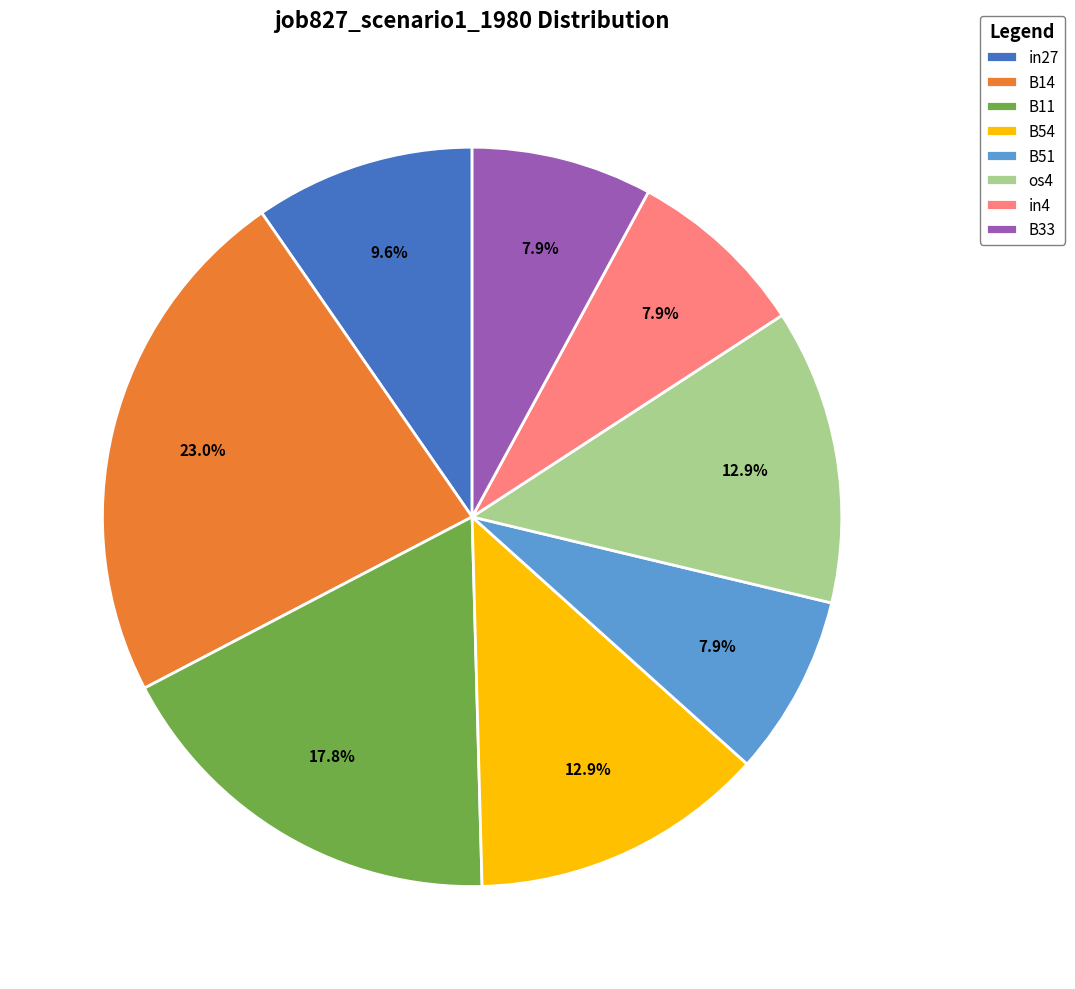

True or false: B14 accounts for 23% of the total.

True